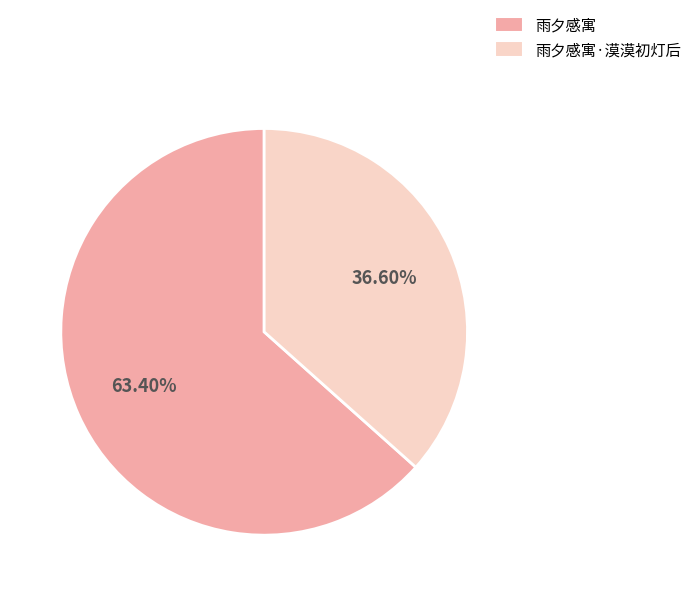

How many slices are in this pie chart?

2